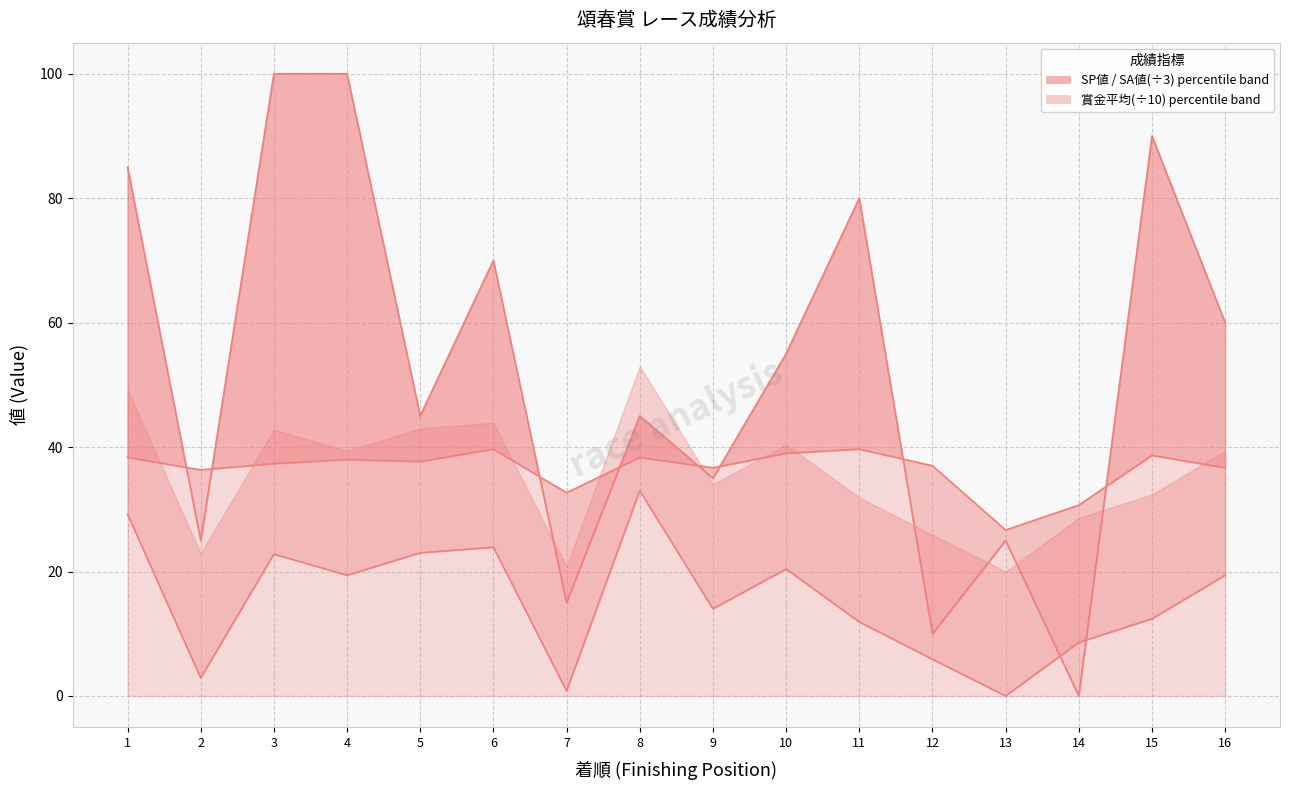

Is it true that SA値 equals 18.5 at 15?

False